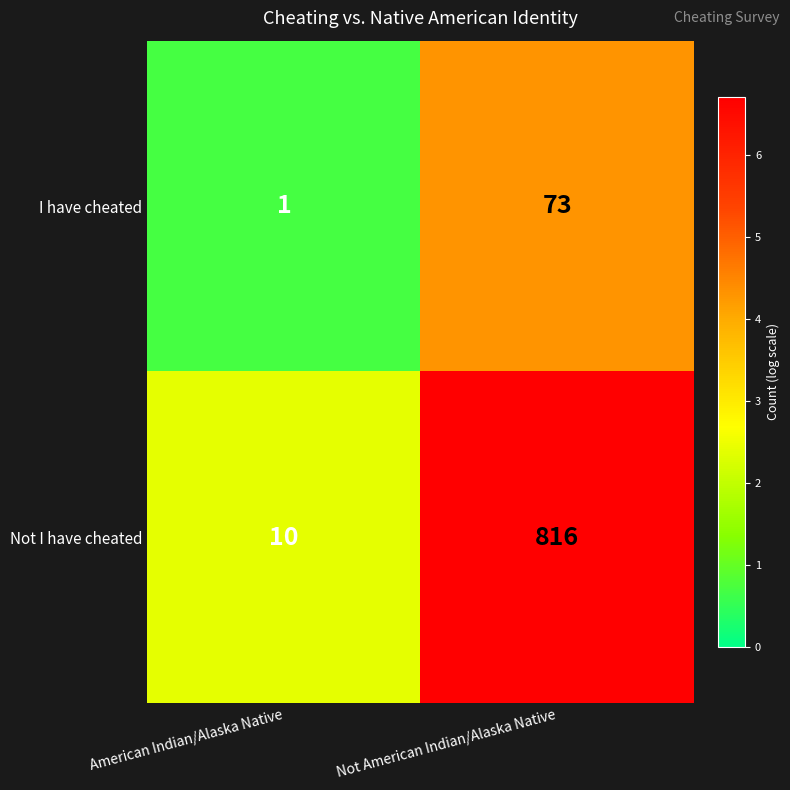

What is the average value of the Not I have cheated series?

413